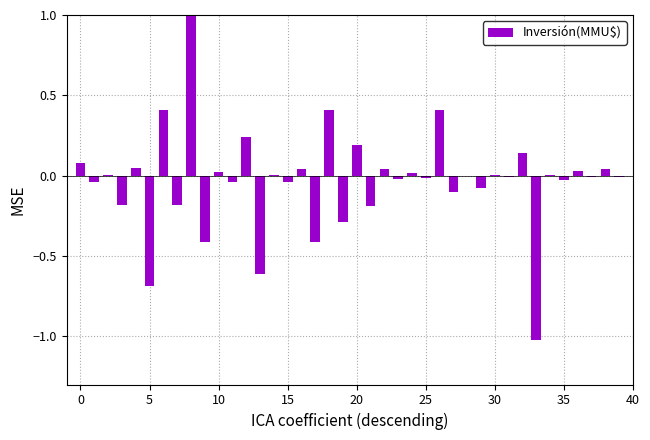

What is the maximum value shown in the chart?

1.3